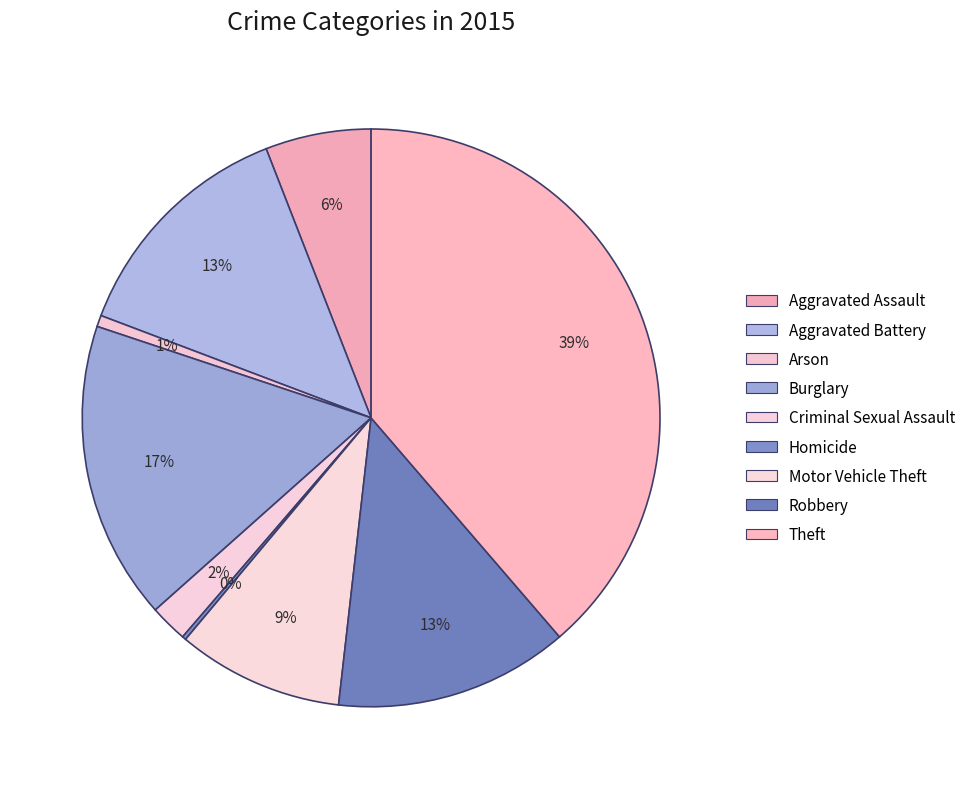

The Robbery slice represents 13% of the pie. True or false?

True